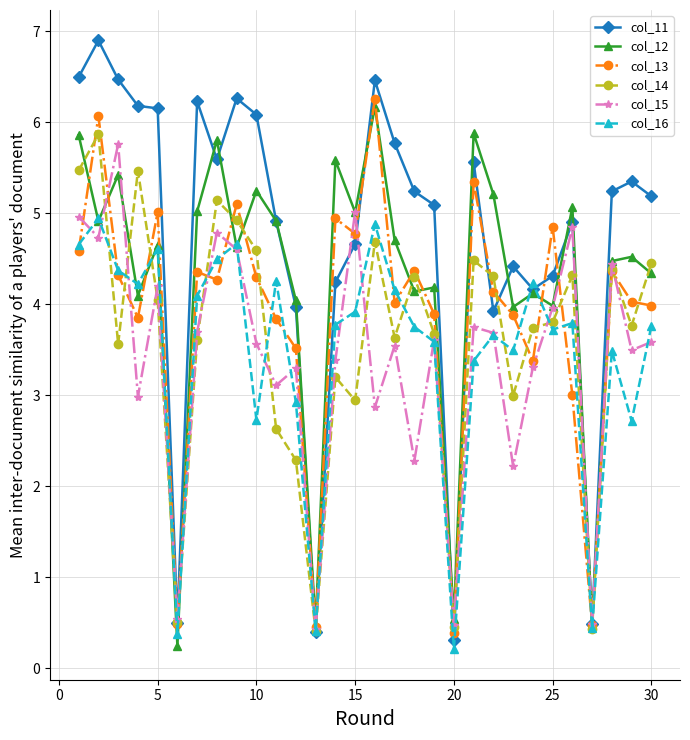

What is the difference between the maximum and minimum values in the col_13 series?

5.9